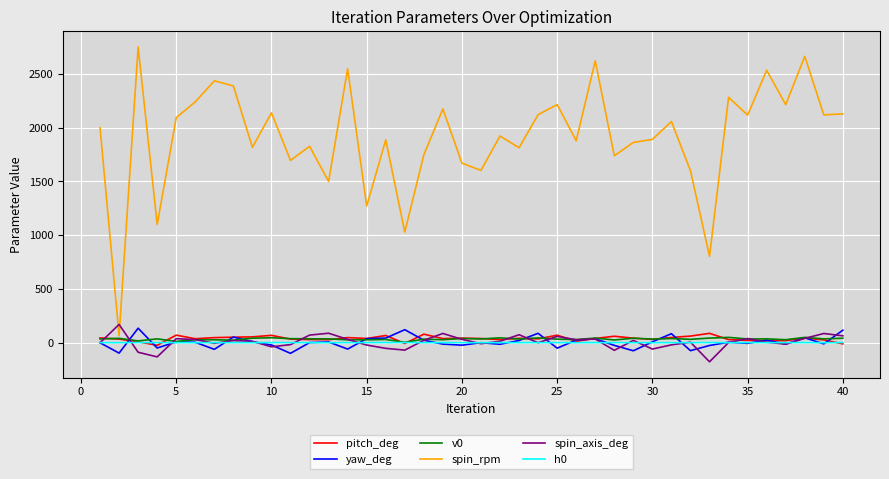

What is the maximum value for spin_rpm?

2751.9